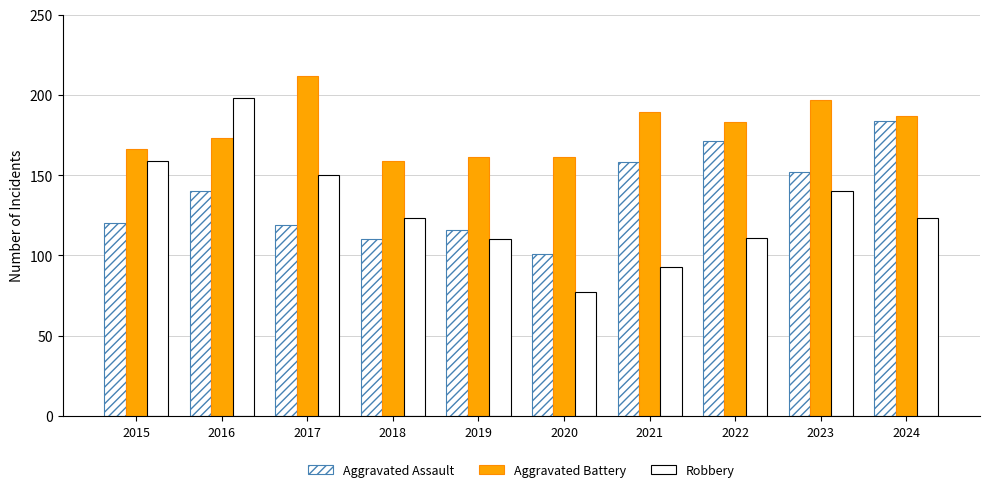

Rank the series by their average value, from highest to lowest.

Aggravated Battery, Aggravated Assault, Robbery